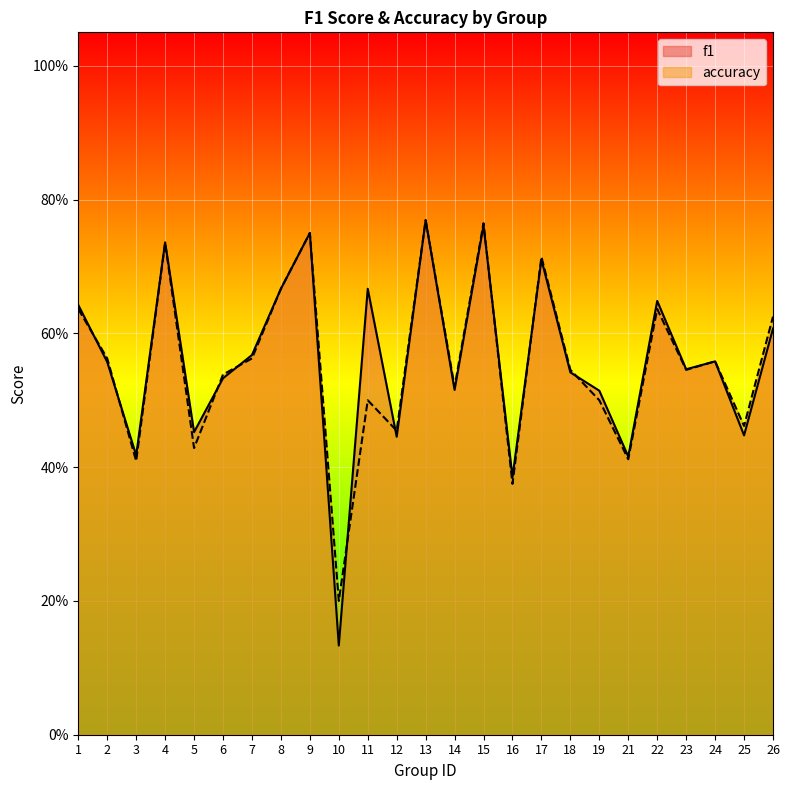

True or false: f1 has a value of 0.2 at 16.

False